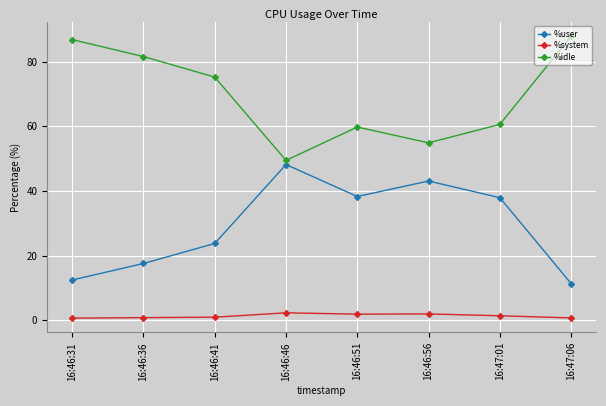

What is the maximum value shown in the chart?

87.9